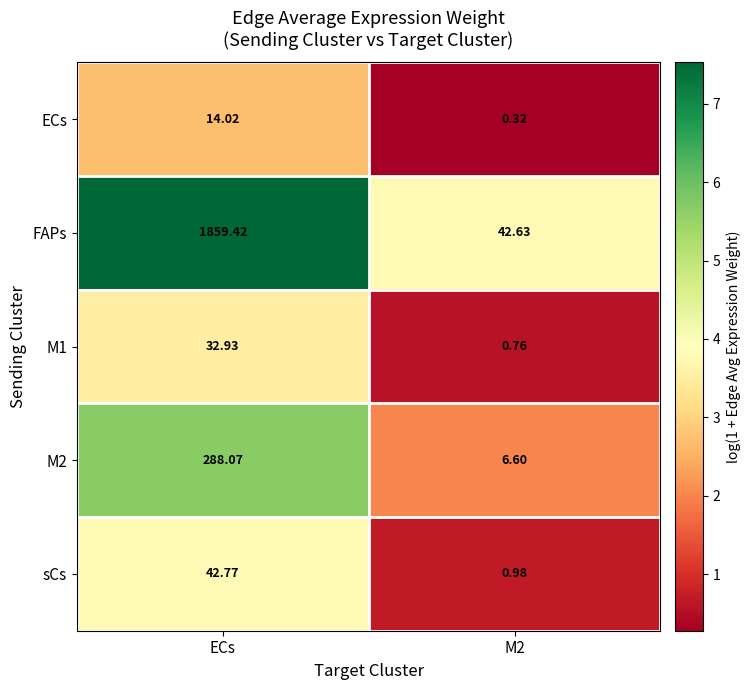

Where does the M2 series first go above 288?

ECs